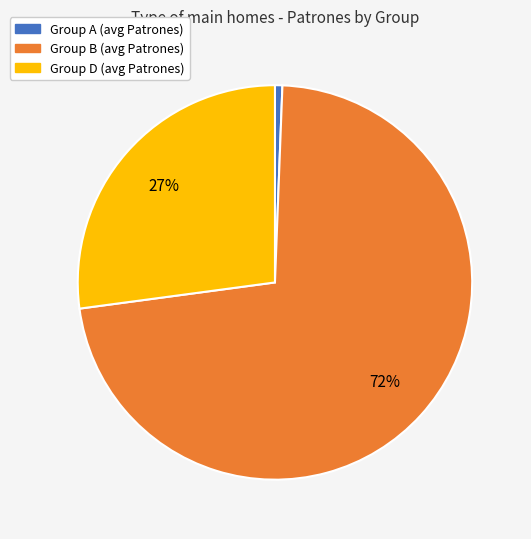

Between Group A (avg Patrones) and Group D (avg Patrones), which is larger?

Group D (avg Patrones)